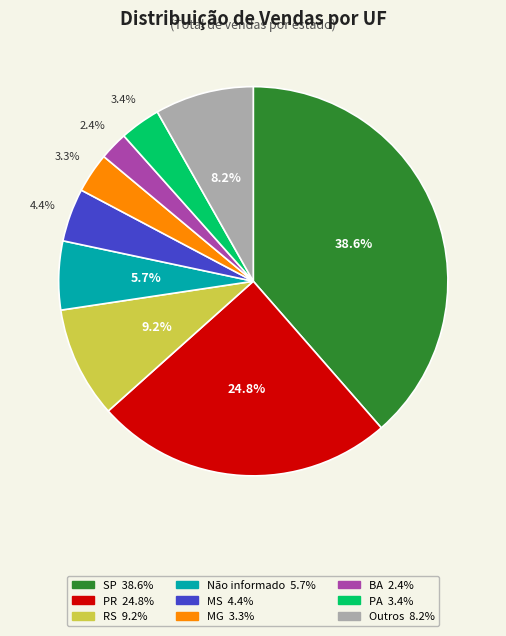

Is there any slice that represents more than half of the pie?

No